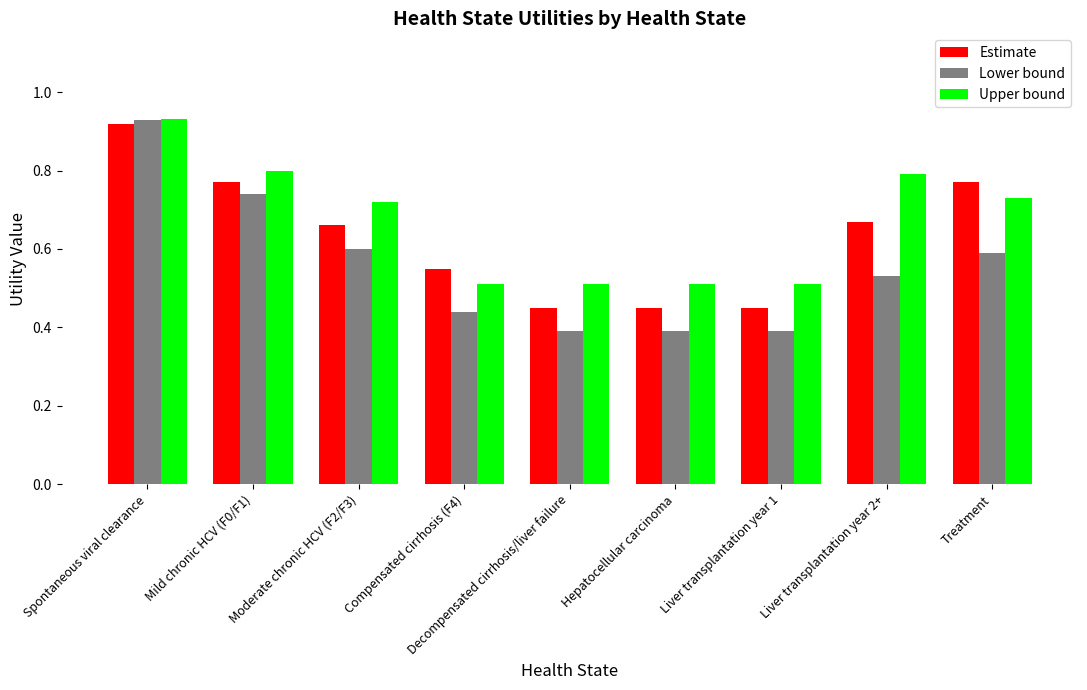

What is the sum of the Lower bound values at Compensated cirrhosis (F4) and Treatment?

1.0